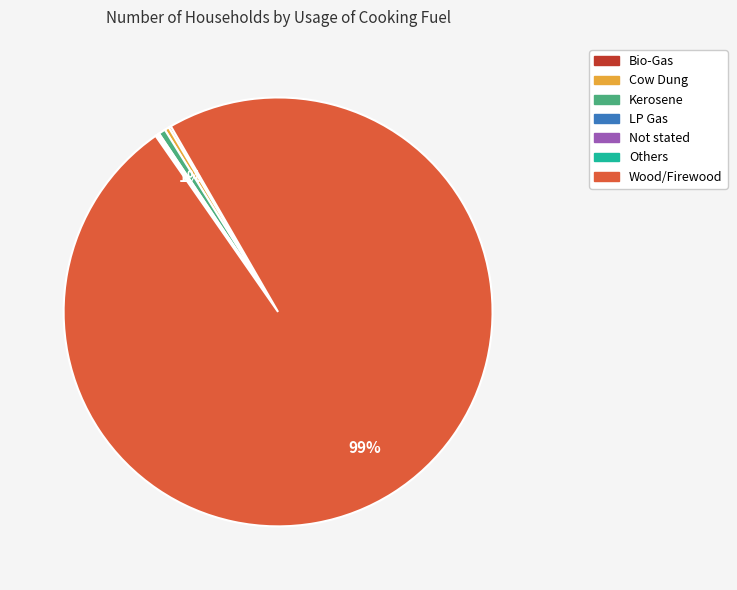

To the nearest percent, what is the average slice percentage?

14%